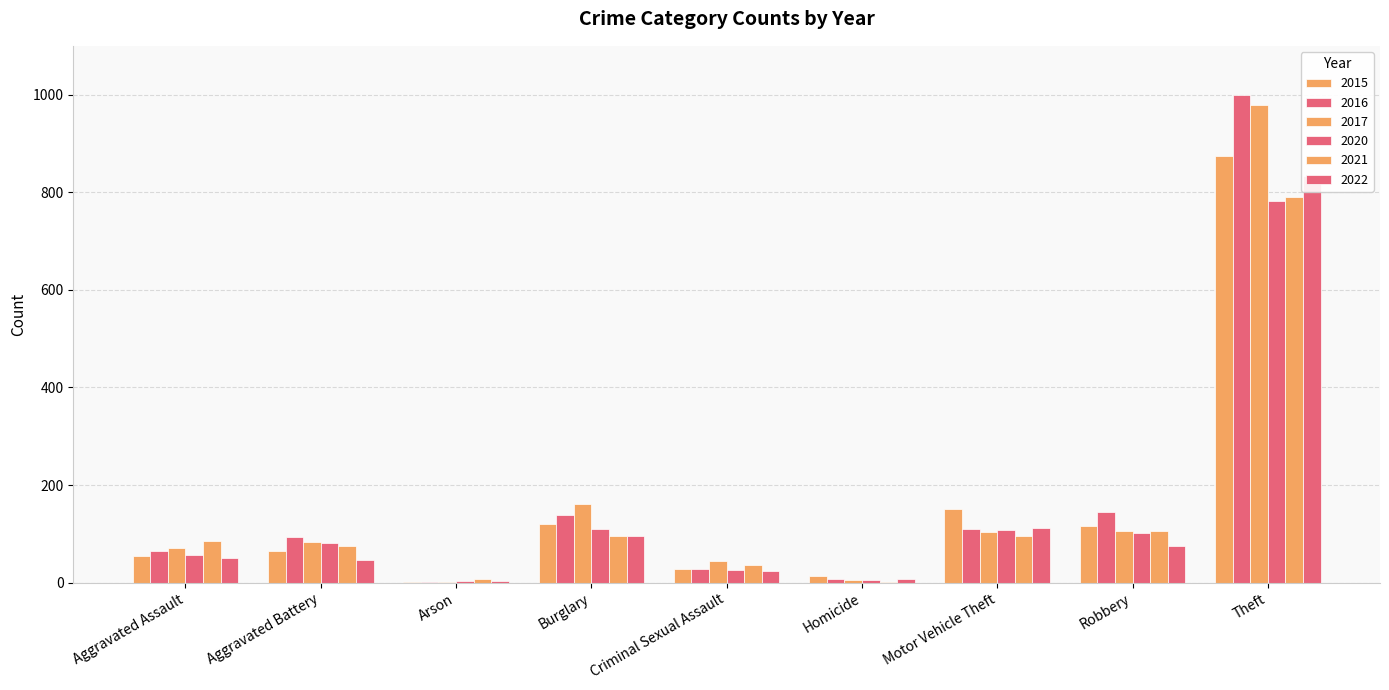

Reading left to right, what are all the values shown in this chart?

2015: Aggravated Assault=54	Aggravated Battery=64	Arson=2	Burglary=121	Criminal Sexual Assault=28	Homicide=13	Motor Vehicle Theft=152	Robbery=117	Theft=874
2016: Aggravated Assault=66	Aggravated Battery=93	Arson=2	Burglary=139	Criminal Sexual Assault=28	Homicide=8	Motor Vehicle Theft=110	Robbery=145	Theft=999
2017: Aggravated Assault=72	Aggravated Battery=83	Arson=1	Burglary=162	Criminal Sexual Assault=44	Homicide=5	Motor Vehicle Theft=104	Robbery=105	Theft=979
2020: Aggravated Assault=56	Aggravated Battery=82	Arson=4	Burglary=110	Criminal Sexual Assault=26	Homicide=6	Motor Vehicle Theft=109	Robbery=102	Theft=783
2021: Aggravated Assault=86	Aggravated Battery=75	Arson=8	Burglary=95	Criminal Sexual Assault=36	Homicide=2	Motor Vehicle Theft=96	Robbery=105	Theft=791
2022: Aggravated Assault=50	Aggravated Battery=47	Arson=4	Burglary=95	Criminal Sexual Assault=24	Homicide=7	Motor Vehicle Theft=112	Robbery=76	Theft=833